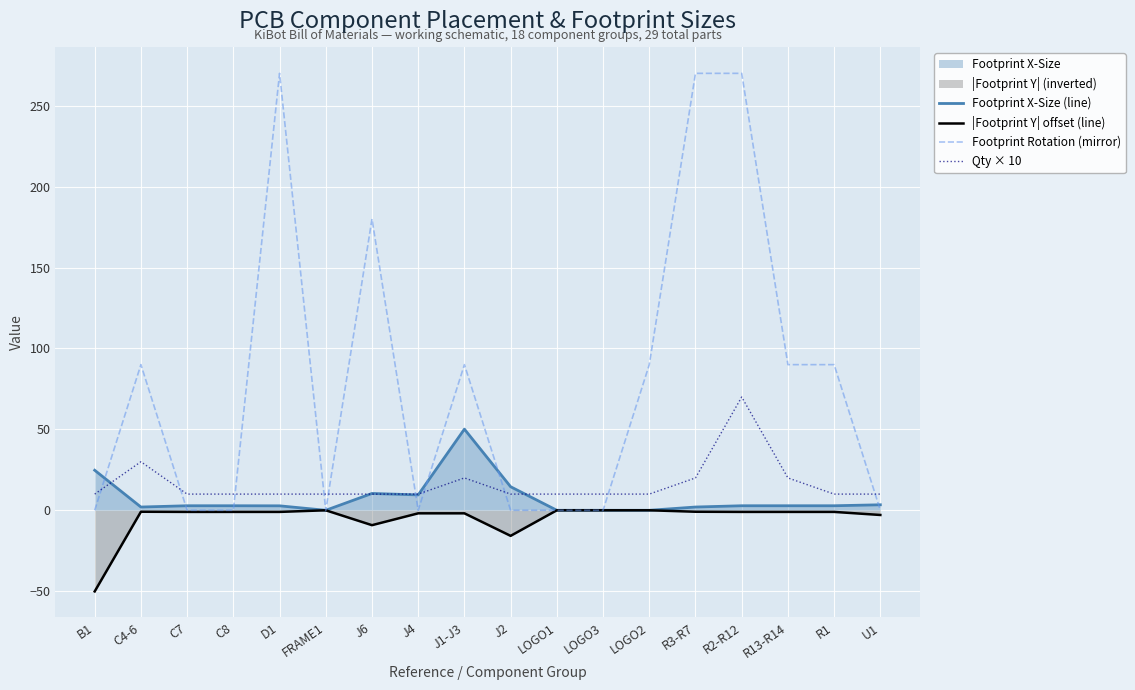

Reading left to right, what are all the values shown in this chart?

Footprint X-Size (line): 24.7	2.0	2.8	2.8	2.8	0.0	10.4	9.5	50.1	14.6	0.0	0.0	0.0	2.0	2.8	2.8	2.8	3.4
|Footprint Y| offset (line): -50.1	-0.9	-1.0	-1.0	-1.0	-0.0	-9.2	-1.9	-1.9	-15.8	-0.0	-0.0	-0.0	-0.9	-1.0	-1.0	-1.0	-2.9
Footprint Rotation (mirror): 0.0	90.0	0.0	0.0	270.0	0.0	180.0	0.0	90.0	0.0	0.0	0.0	90.0	270.0	270.0	90.0	90.0	0.0
Qty × 10: 10.0	30.0	10.0	10.0	10.0	10.0	10.0	10.0	20.0	10.0	10.0	10.0	10.0	20.0	70.0	20.0	10.0	10.0